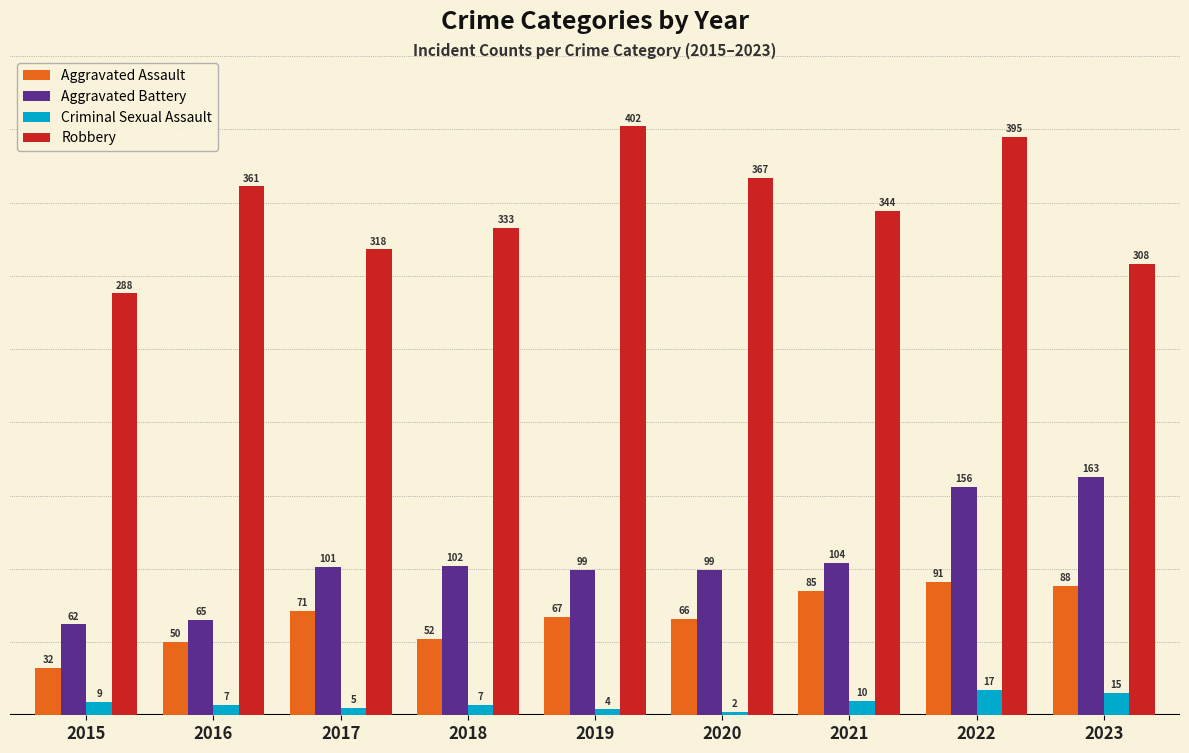

What value does the Aggravated Battery series have at 2018?

102